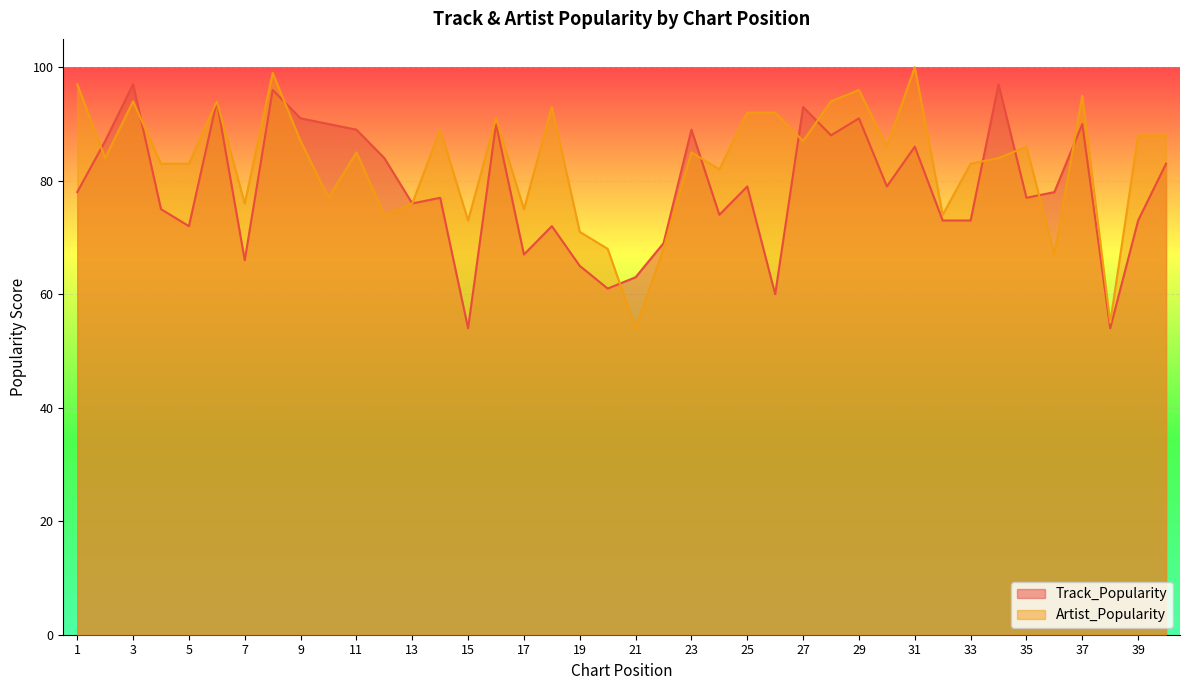

What is the difference between the Artist_Popularity values at 36 and 5?

16